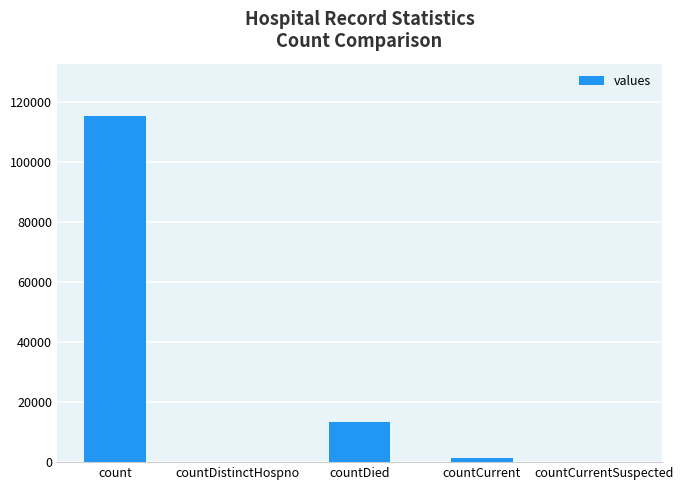

What is the average value?

26021